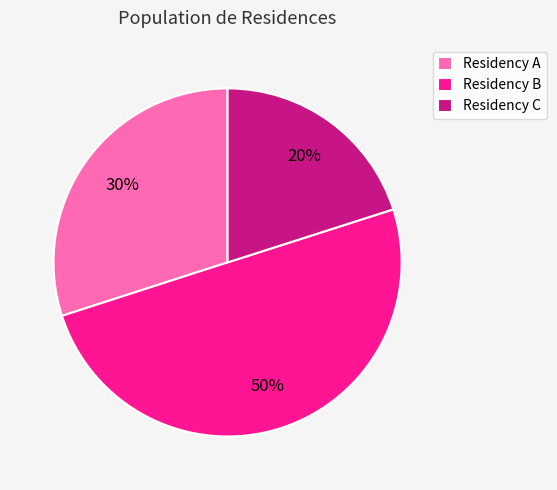

Does Residency A represent more than half of the total?

No